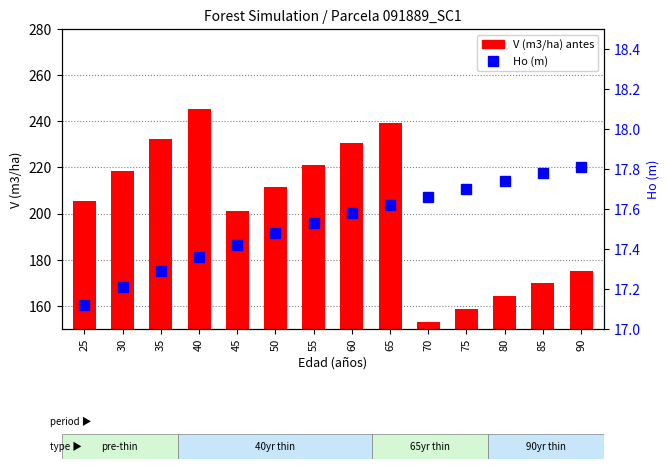

Is it true that Ho (m) equals 4.0 at 80?

False